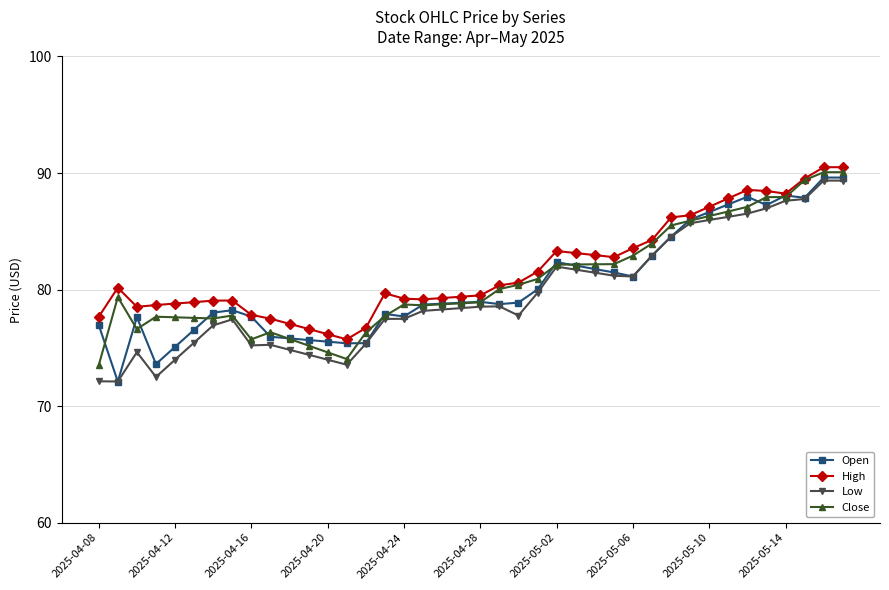

True or false: High has more than 0 points higher than both neighbors.

True